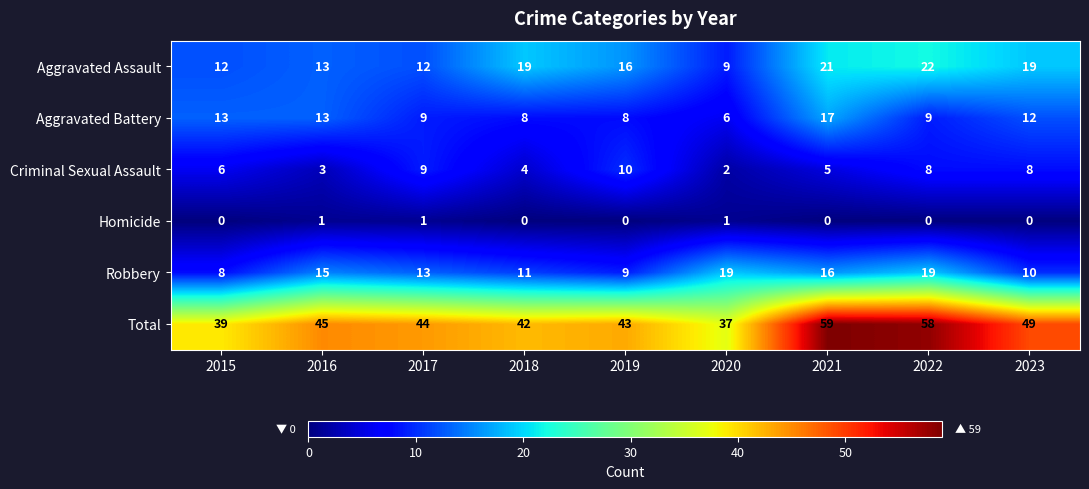

True or false: Homicide has a value of 0 at 2023.

True